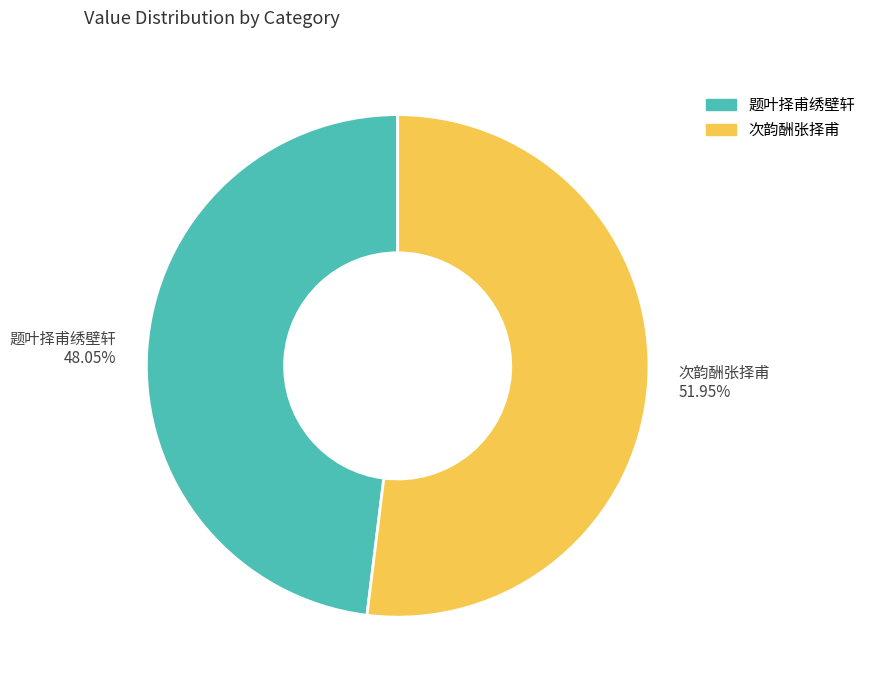

Approximately how many times larger is the value at 次韵酬张择甫 51.95% compared to 题叶择甫绣壁轩 48.05%?

1.1